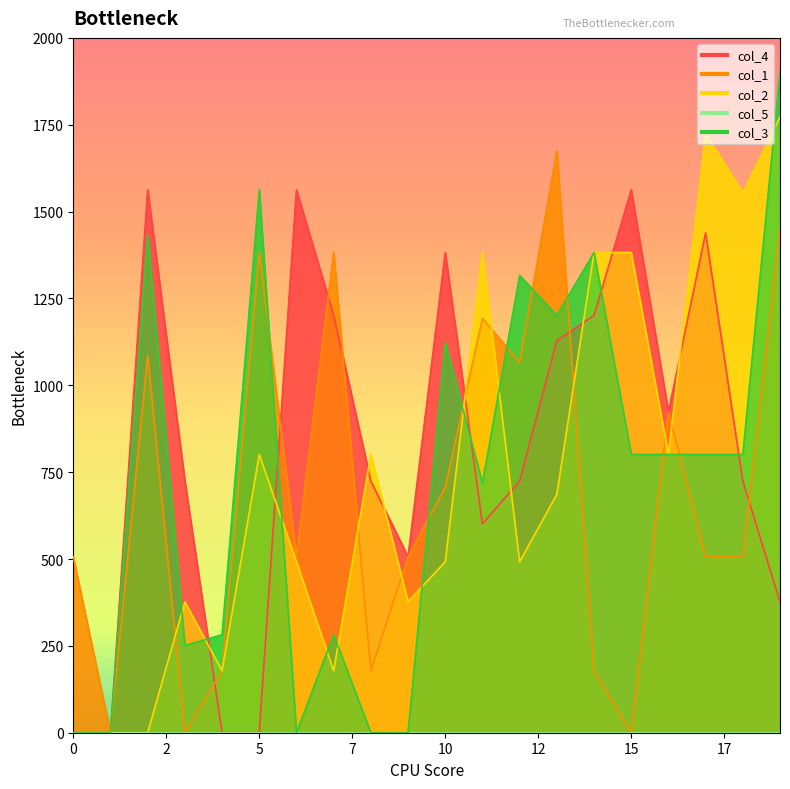

How many lines are shown in the chart?

4